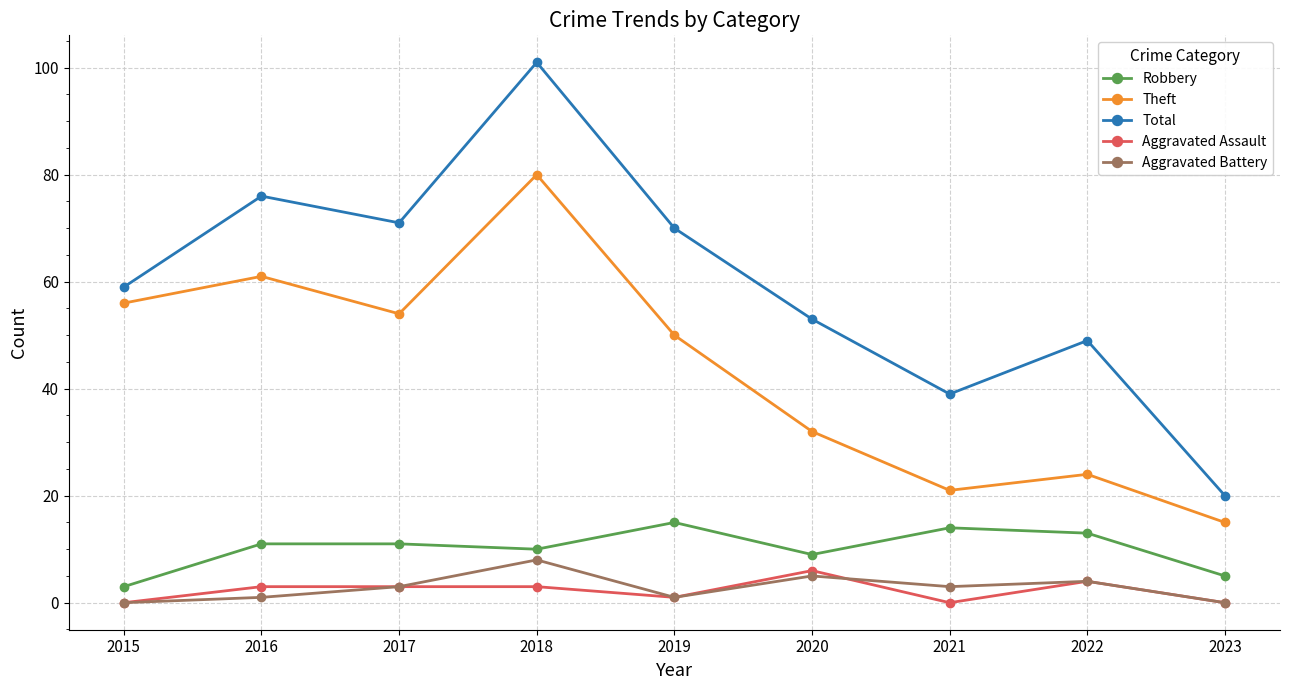

Which series has the largest total across all categories?

Total